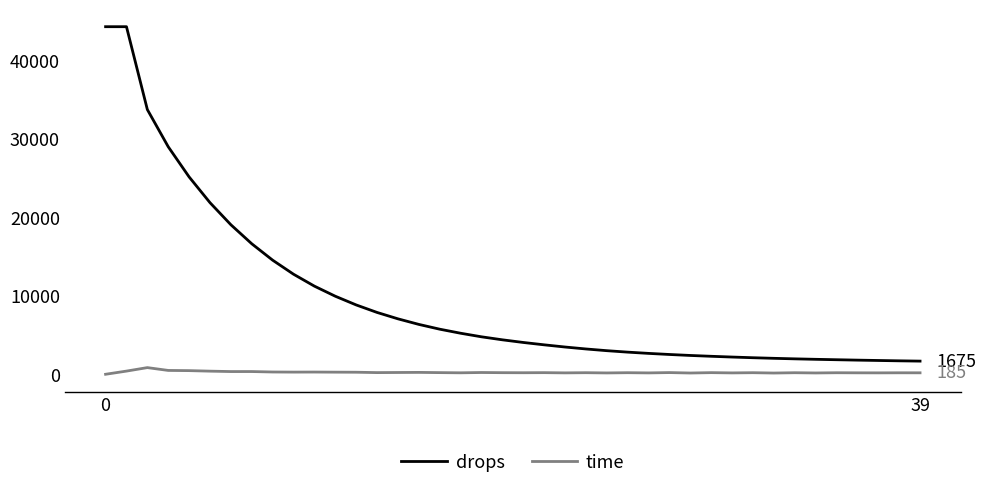

What is the difference between the second highest and second lowest values in the drops series?

42556